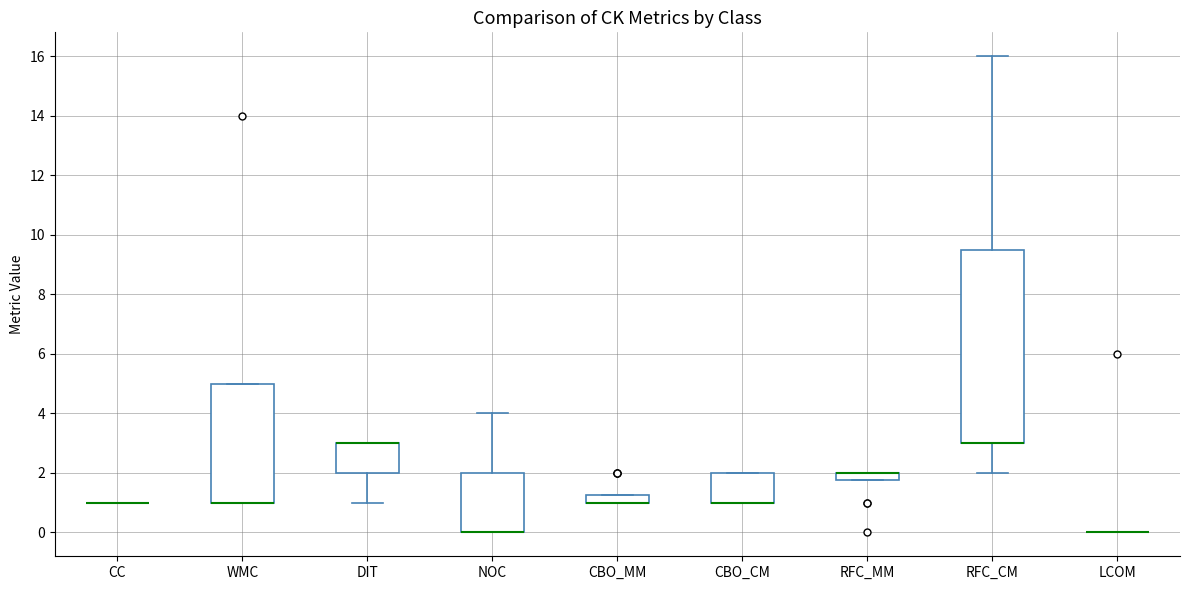

Where is the lower edge of the box for WMC on the y-axis? The values are not printed on the chart, so give them approximately, as read against the axis.

1.0